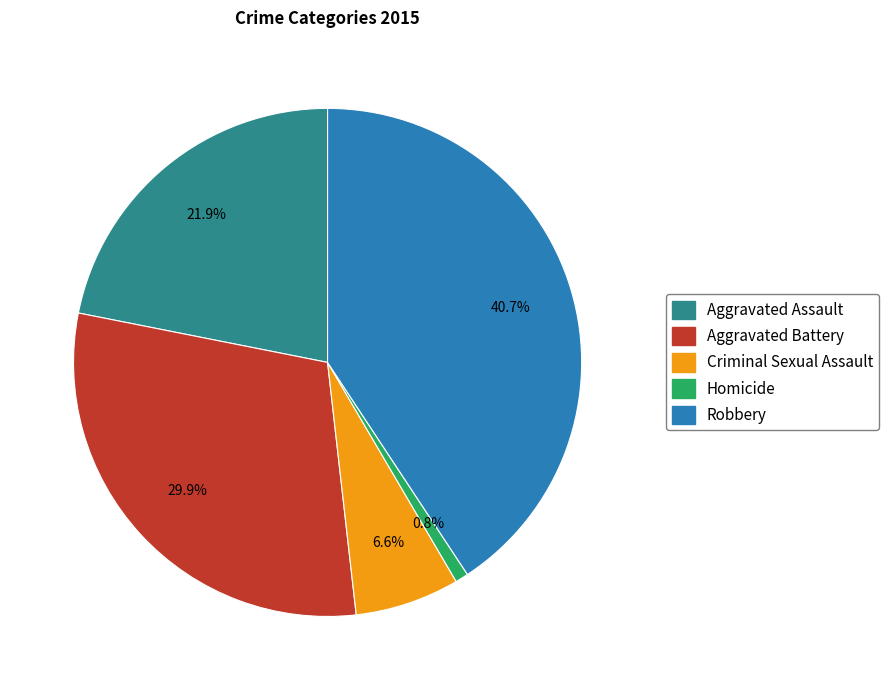

How much of the chart is everything except Criminal Sexual Assault?

93.4%